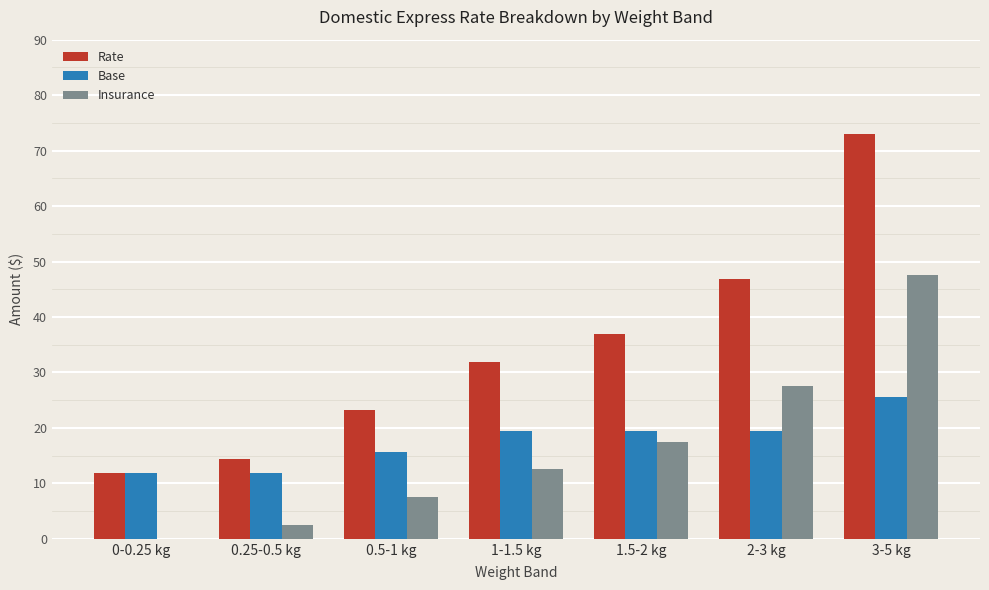

Does the chart contain stacked bars?

No